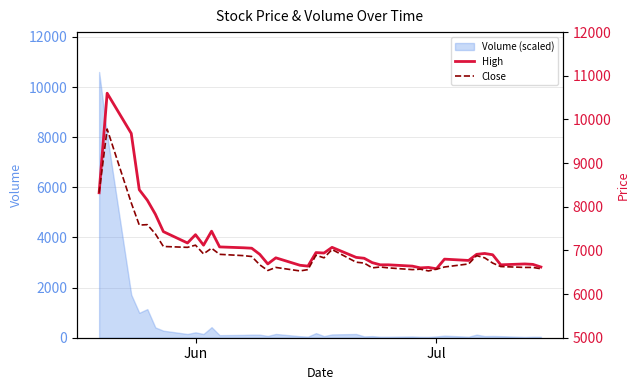

Which series has the largest total across all categories?

High